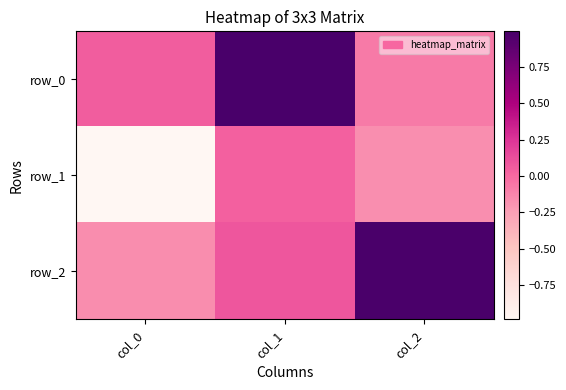

How many negative values does the row_2 series have?

1